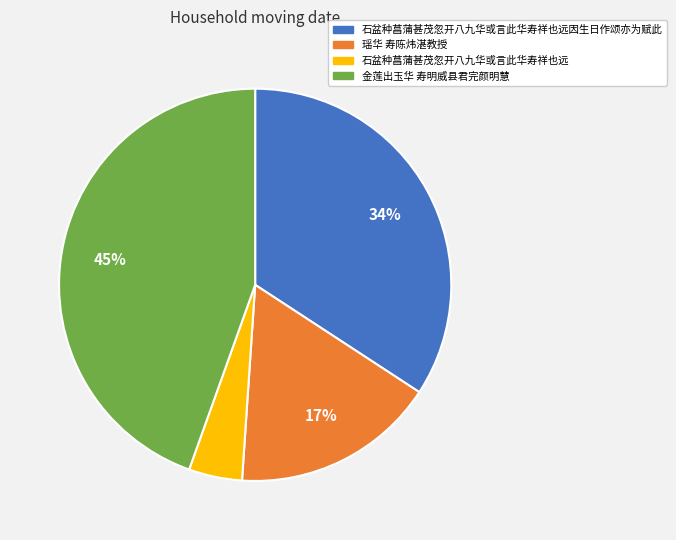

Is 石盆种菖蒲甚茂忽开八九华或言此华寿祥也远 the majority of the pie?

No